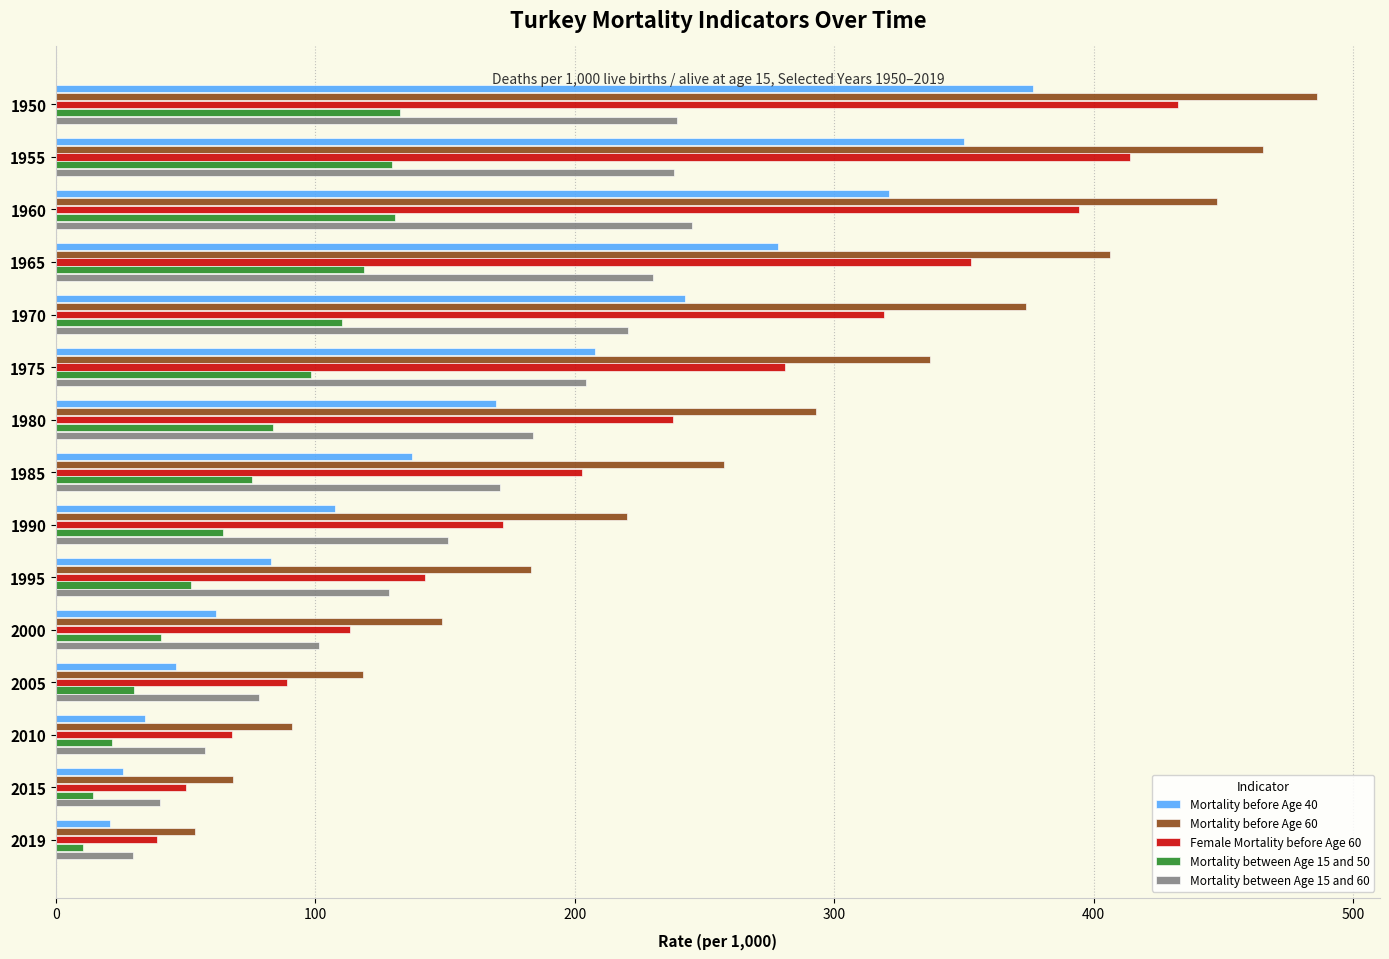

What is the greatest value displayed?

486.1